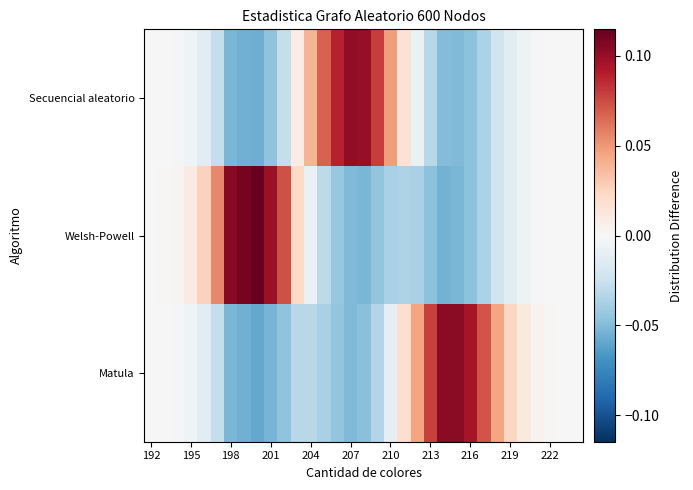

Rank the series by their maximum value, from lowest to highest.

Secuencial aleatorio, Matula, Welsh-Powell